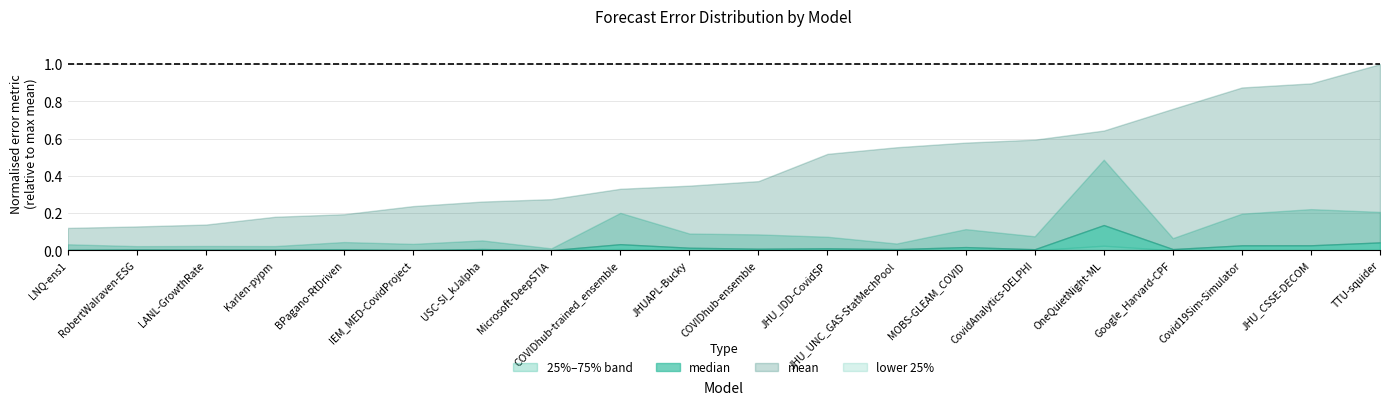

True or false: 75% and mean cross at least once.

False